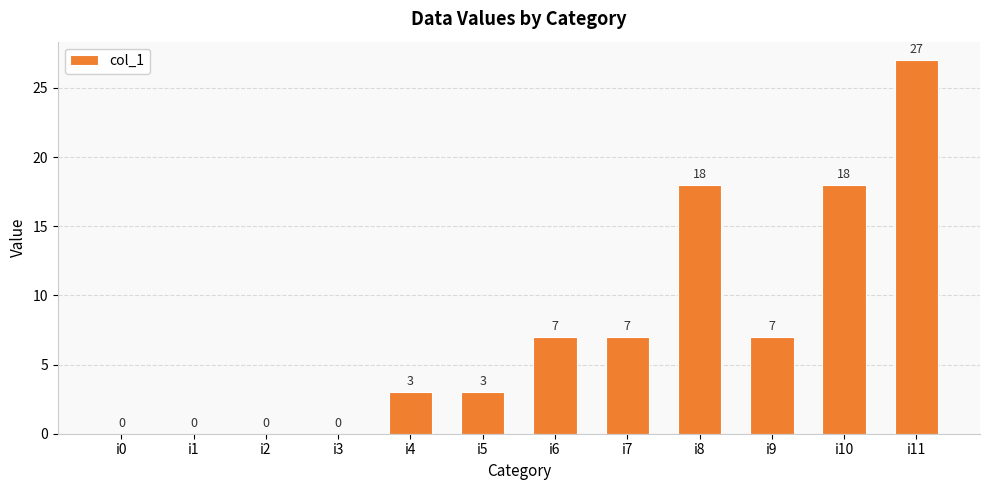

The chart shows a value of 9 at i8. True or false?

False